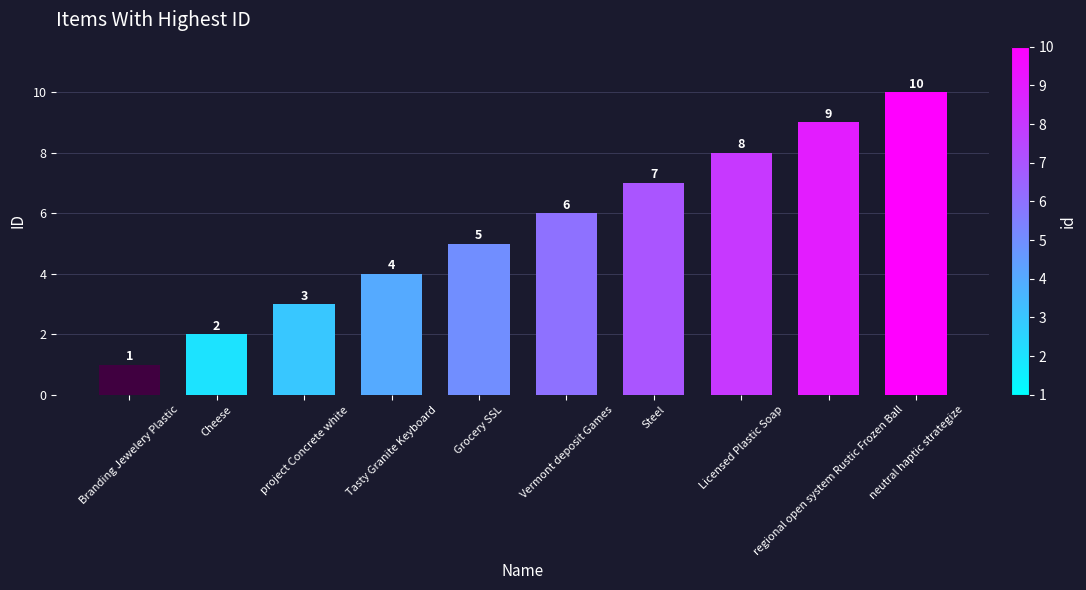

Reading left to right, transcribe all the data shown in this chart.

1	2	3	4	5	6	7	8	9	10